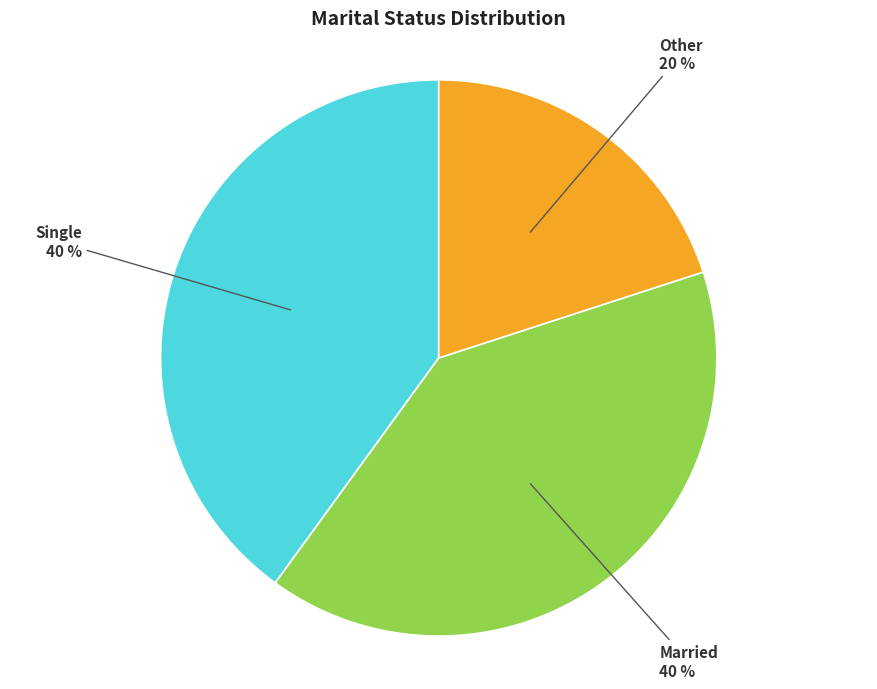

Is there any slice that represents more than half of the pie?

No